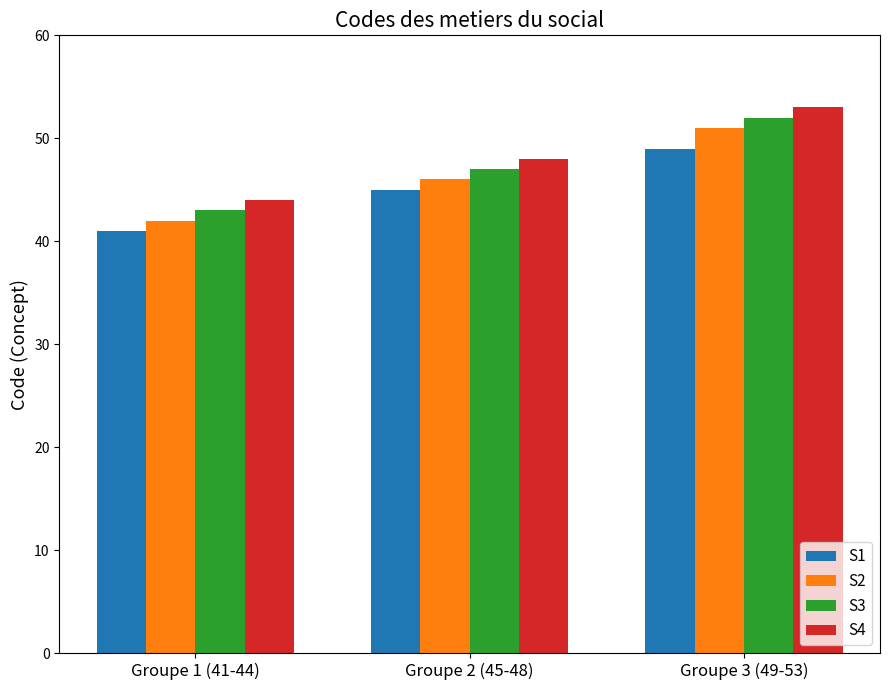

What is the label of the 3rd bar from the left?

Groupe 3 (49-53)